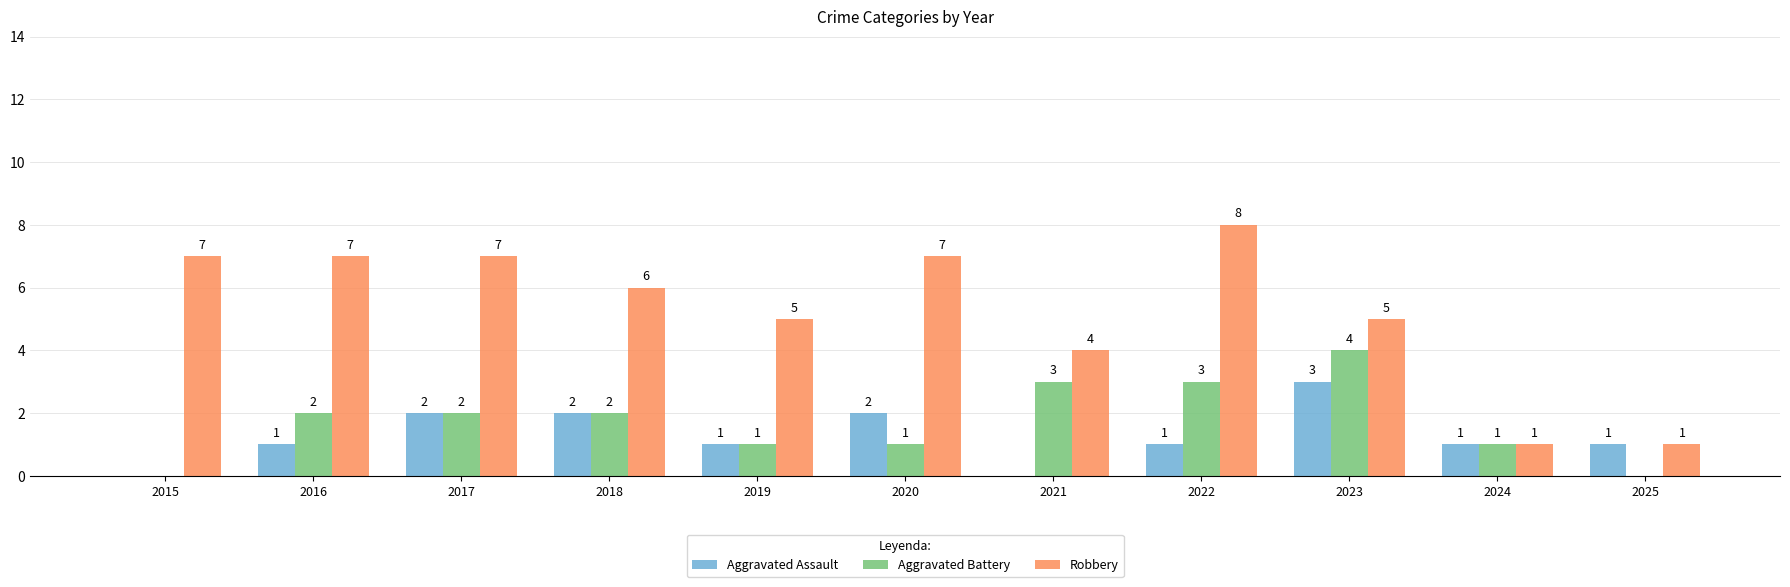

Which series has the largest total across all categories?

Robbery